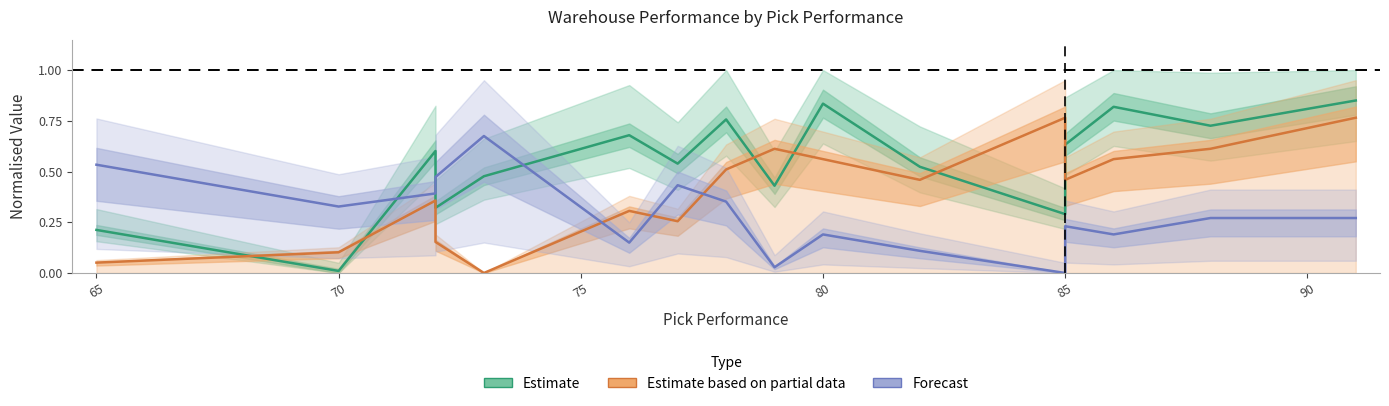

Reading right to left, transcribe all the data shown in this chart.

Estimate: 0.8	0.7	0.8	0.6	0.3	0.5	0.8	0.4	0.8	0.5	0.7	0.5	0.3	0.6	0.0	0.2
Estimate based on partial data: 0.8	0.6	0.6	0.5	0.8	0.5	0.6	0.6	0.5	0.3	0.3	0.0	0.2	0.4	0.1	0.1
Forecast: 0.3	0.3	0.2	0.2	0.0	0.1	0.2	0.0	0.4	0.4	0.1	0.7	0.5	0.4	0.3	0.5